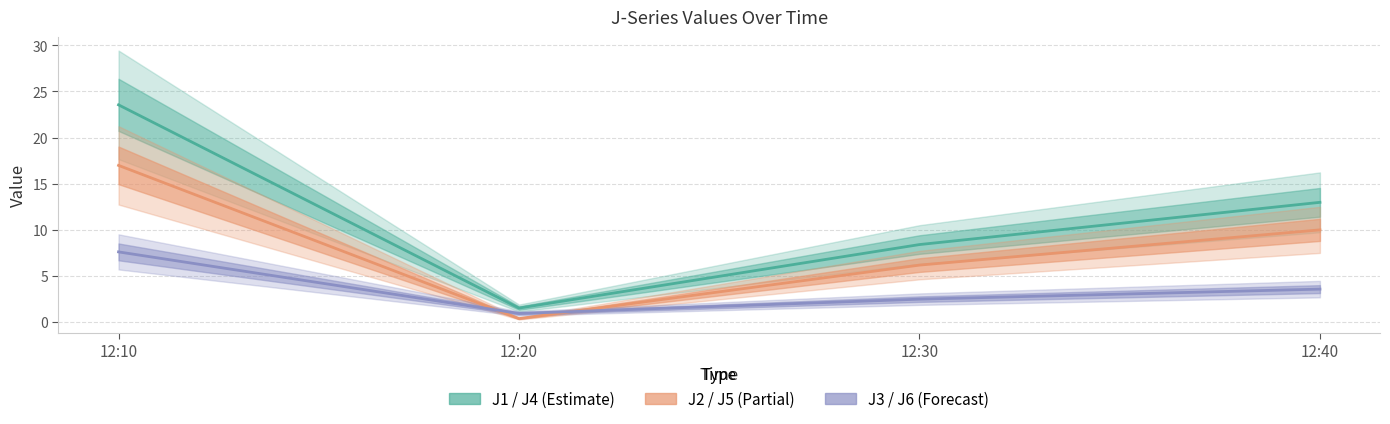

What is the value of the J1 / J4 (Estimate) point at the 3rd from the left?

8.4